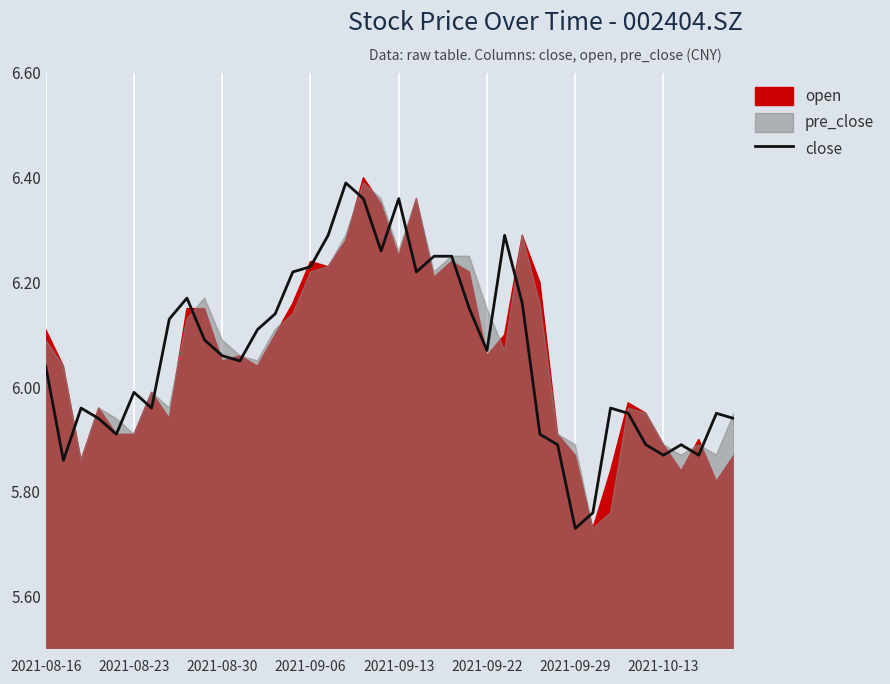

What is the average value?

6.1